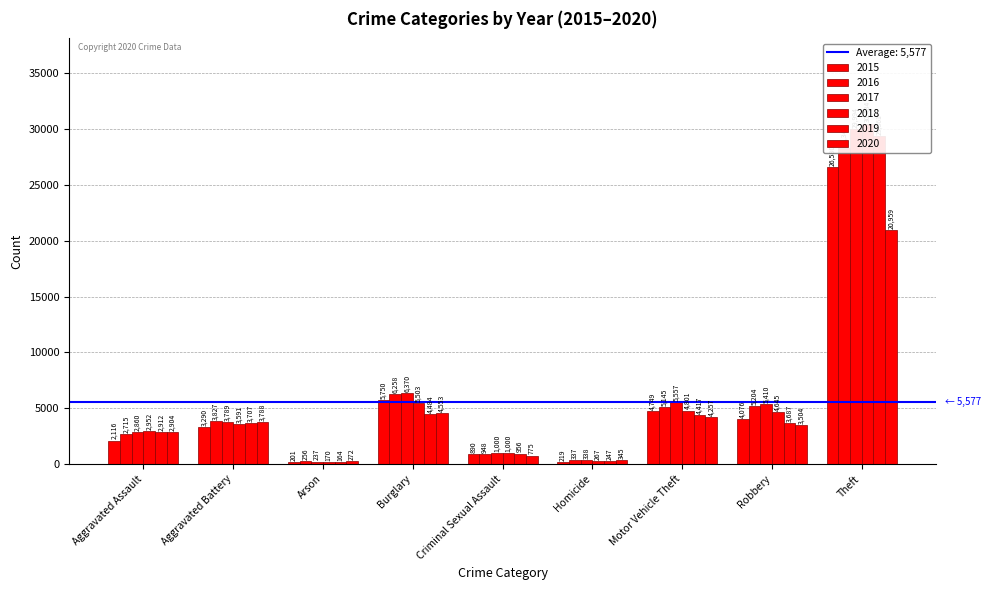

Where does the 2019 series first go above 3687?

Aggravated Battery